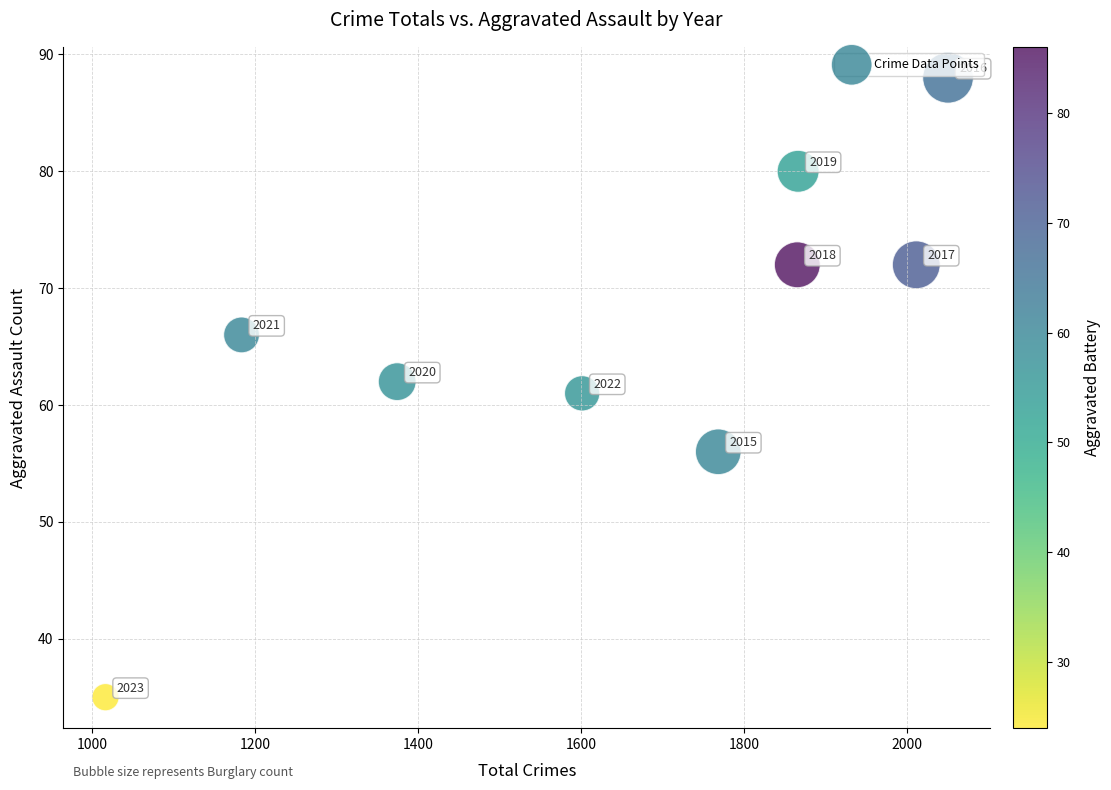

What Y value in the scatter plot is closest to 61?

61